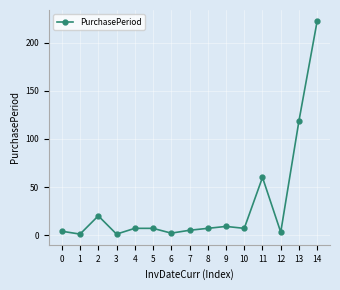

True or false: the data shows 7 at 5.

True